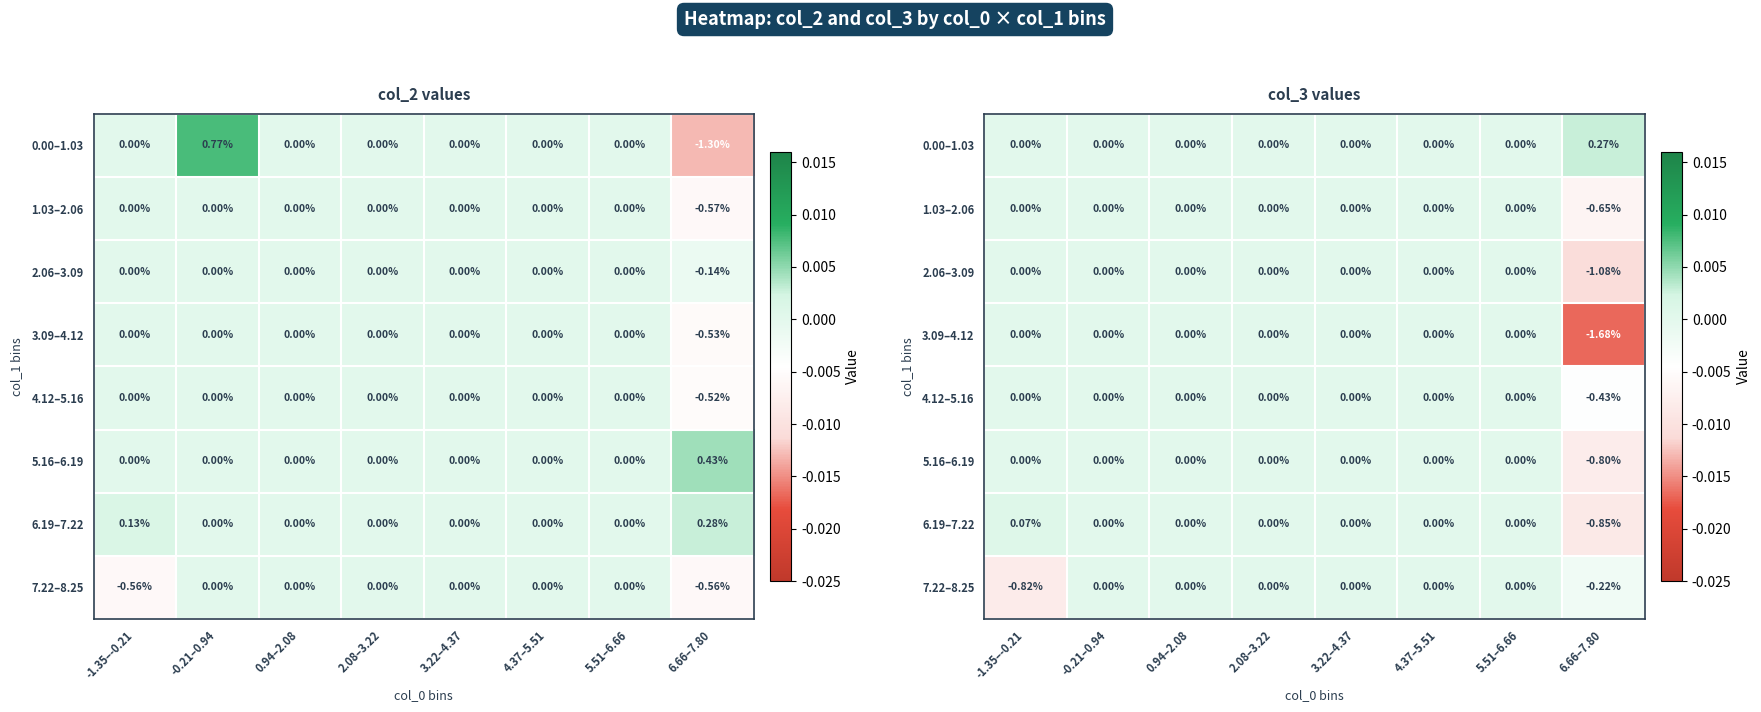

At how many categories does at least one series exceed 0?

2